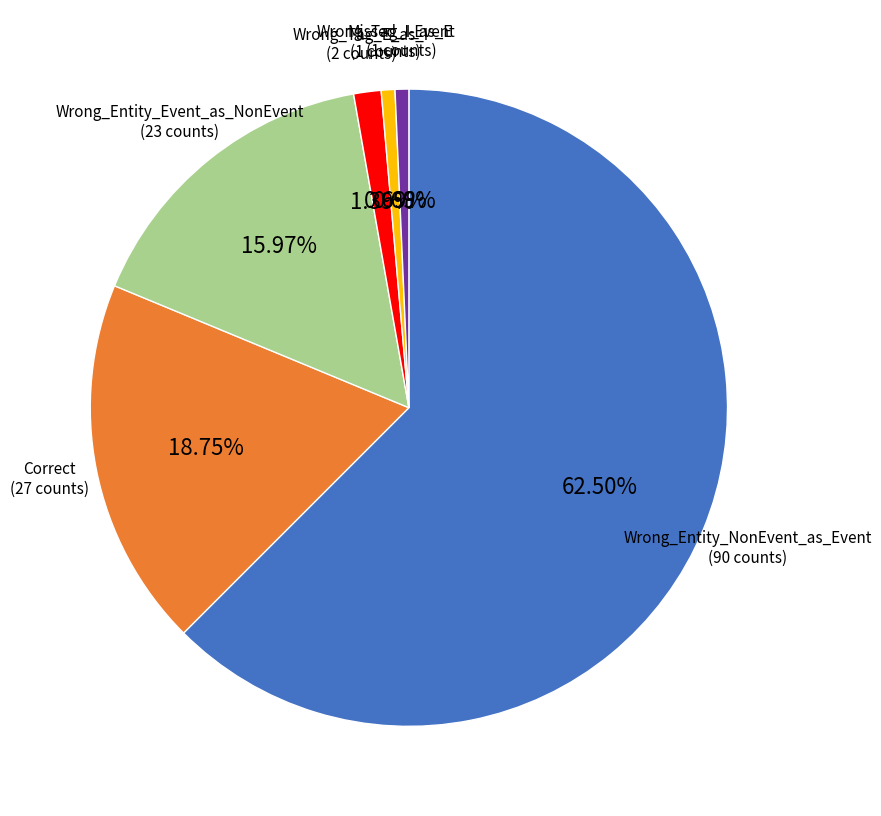

Is there a majority slice in this chart?

Yes